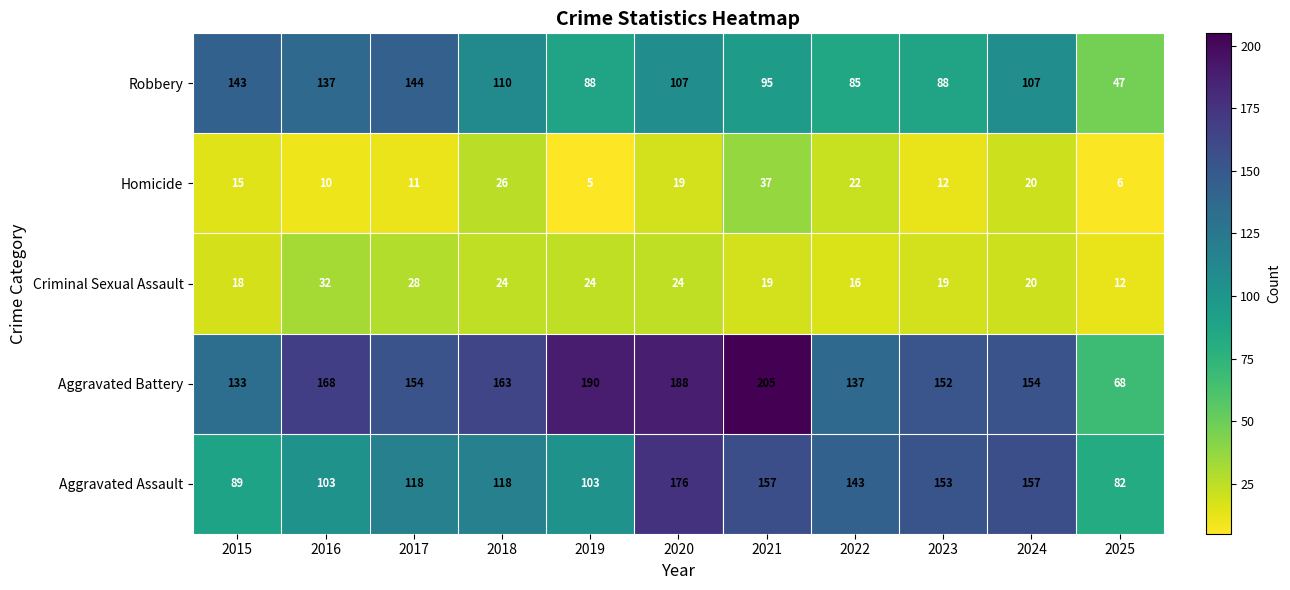

Read the Criminal Sexual Assault value at 2025.

12